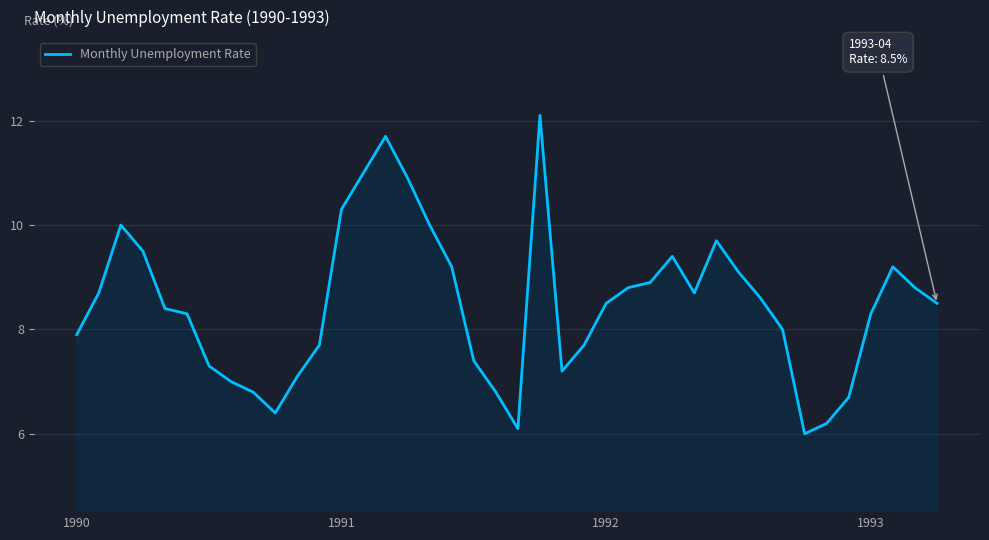

What is the smallest value displayed?

6.0